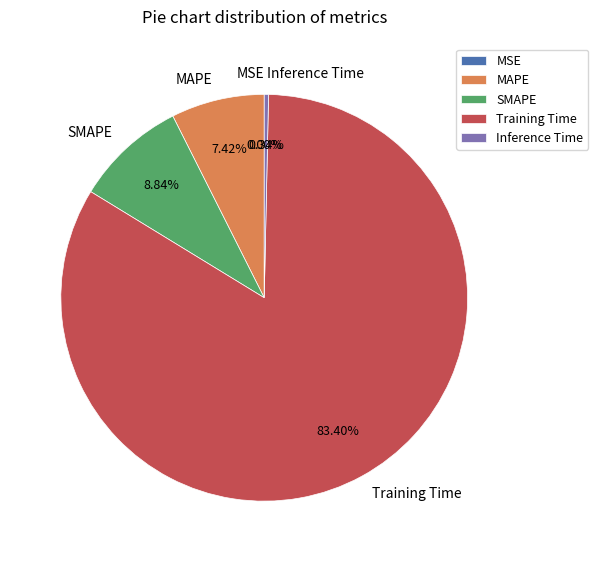

To the nearest percent, what is the average slice percentage?

20%